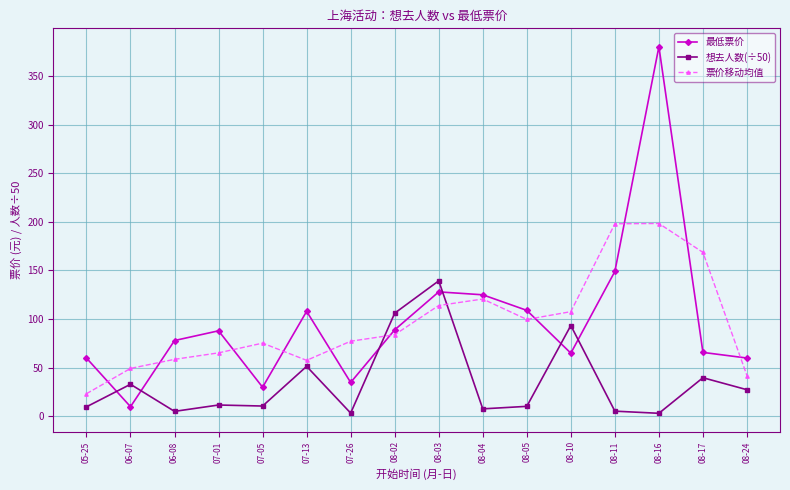

Rank the series by their maximum value, from lowest to highest.

想去人数(÷50), 票价移动均值, 最低票价